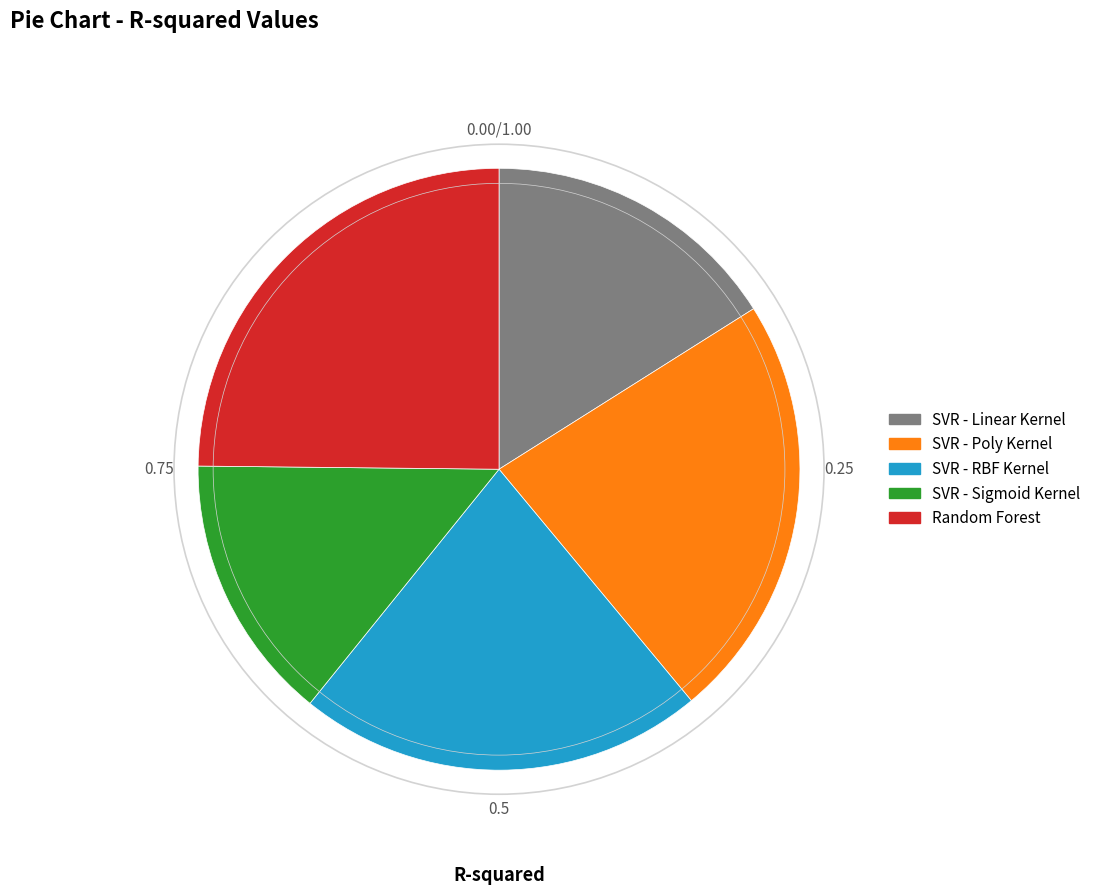

Combined, do SVR - Poly Kernel and SVR - Linear Kernel account for over 50%?

No